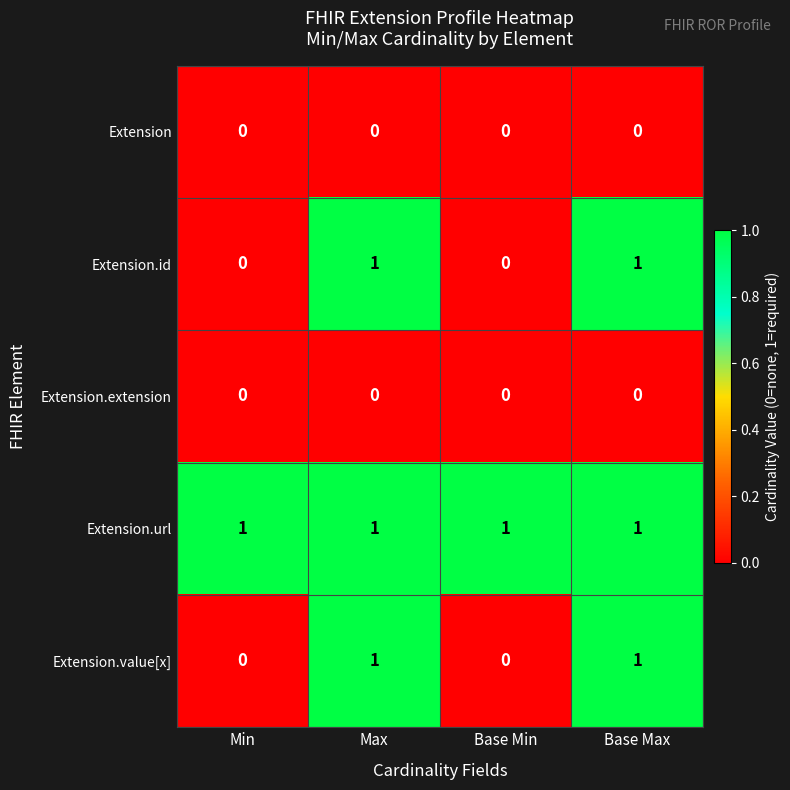

How many Extension.id values are between 0 and 1?

4